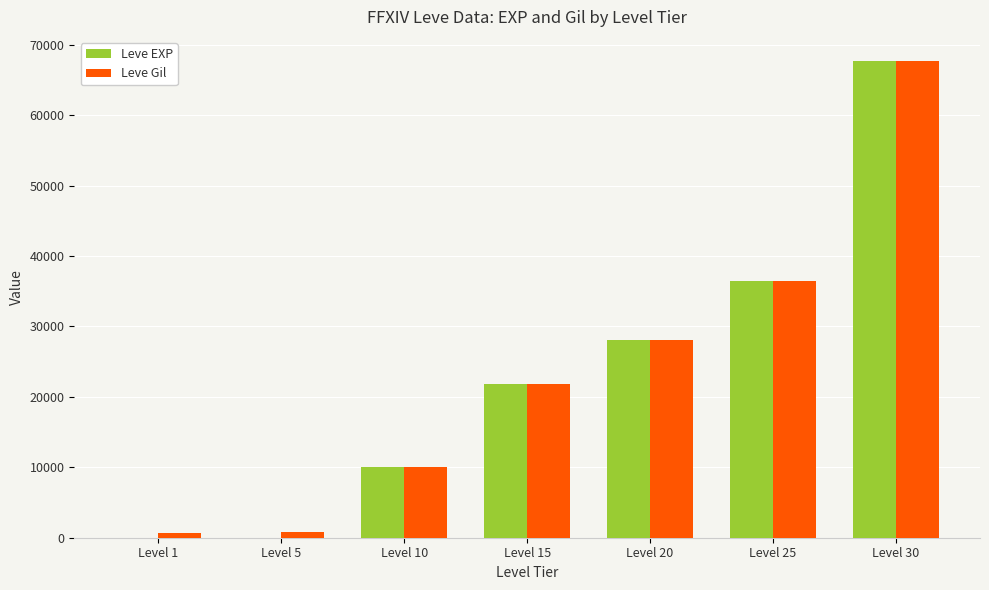

At which category is the sum across all series the highest?

Level 30